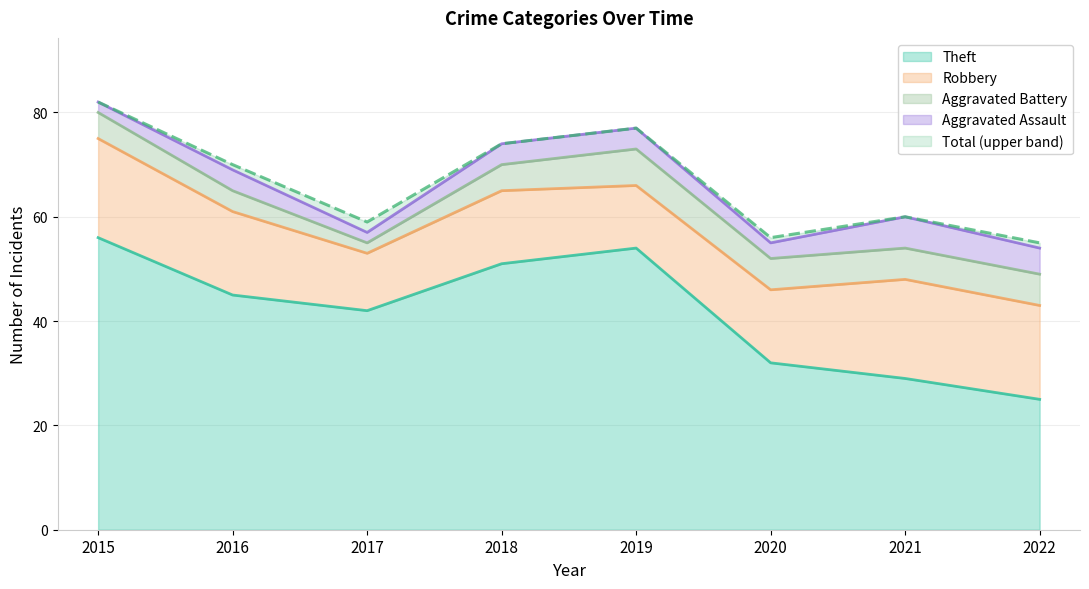

How many Robbery values are between 14 and 19?

6